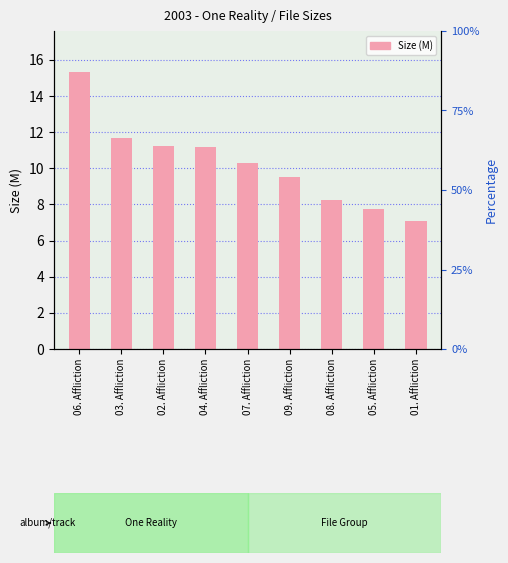

How many distinct data groups are displayed?

1